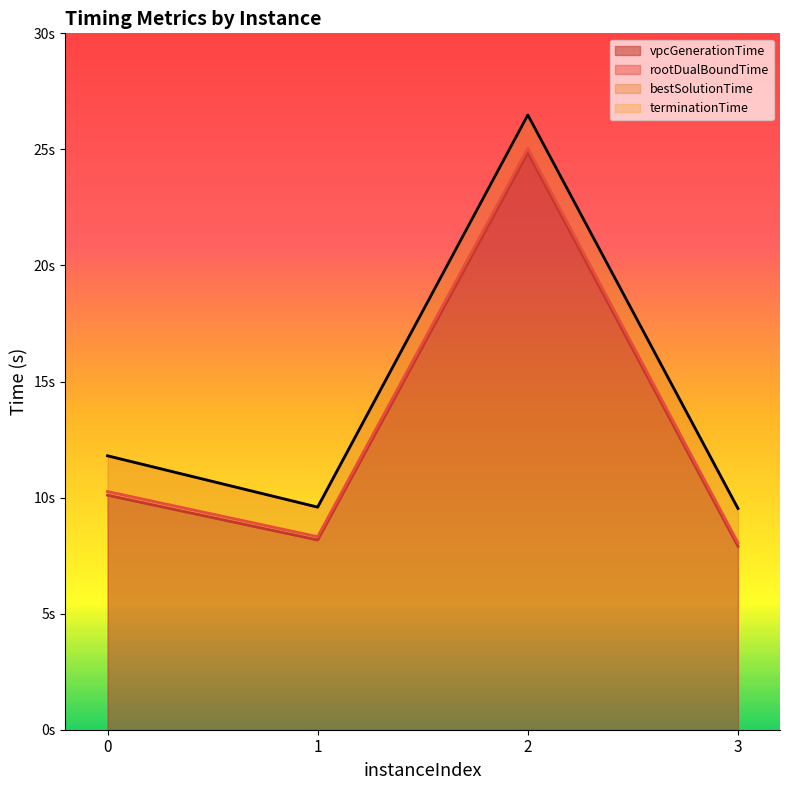

What is the approximate value of terminationTime at 1?

9.6